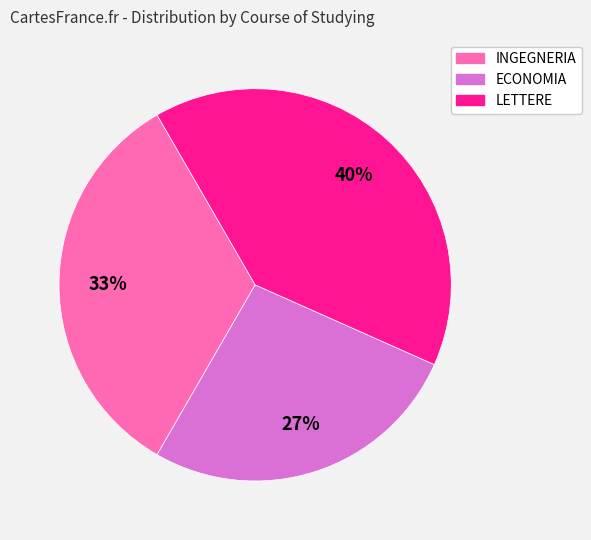

What is the smallest slice in the pie chart?

ECONOMIA